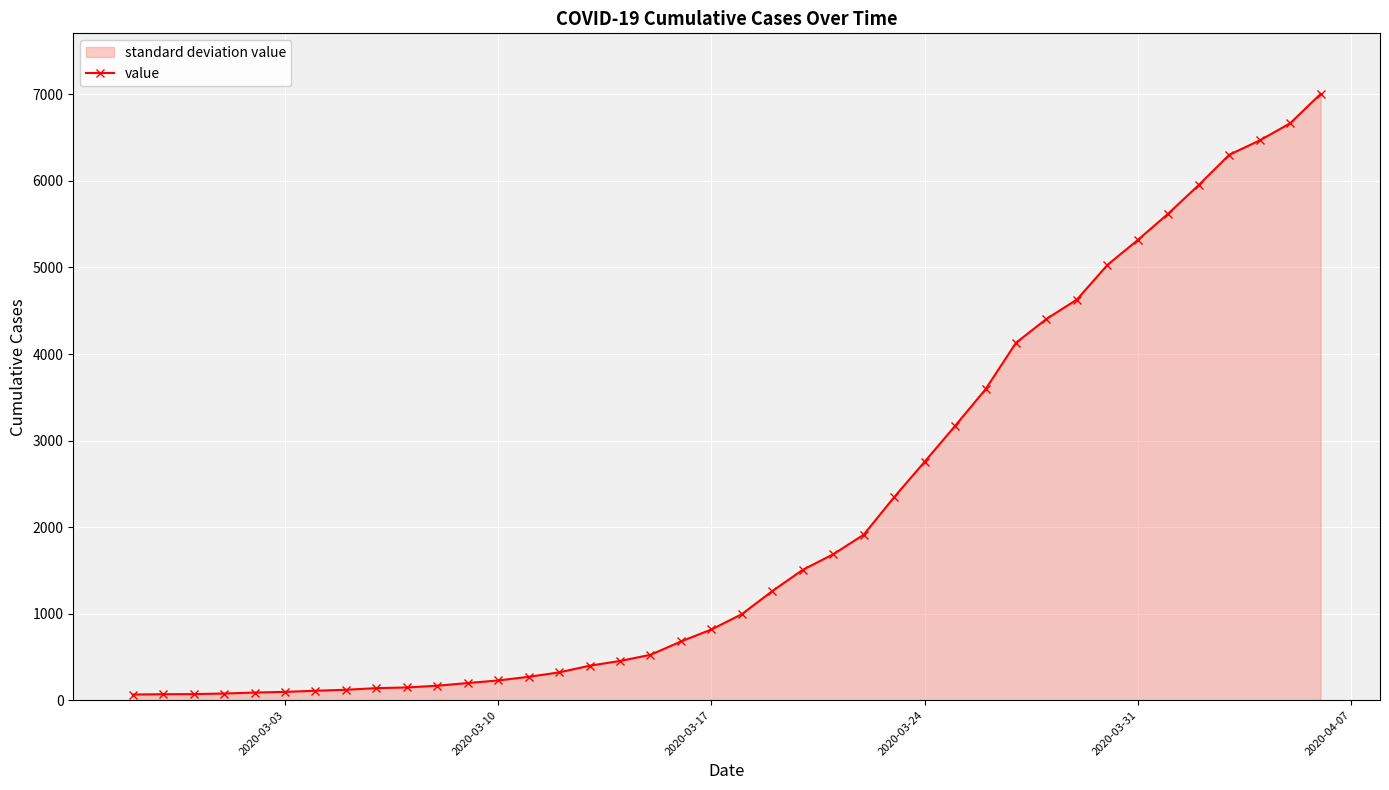

What is the maximum value shown in the chart?

7005